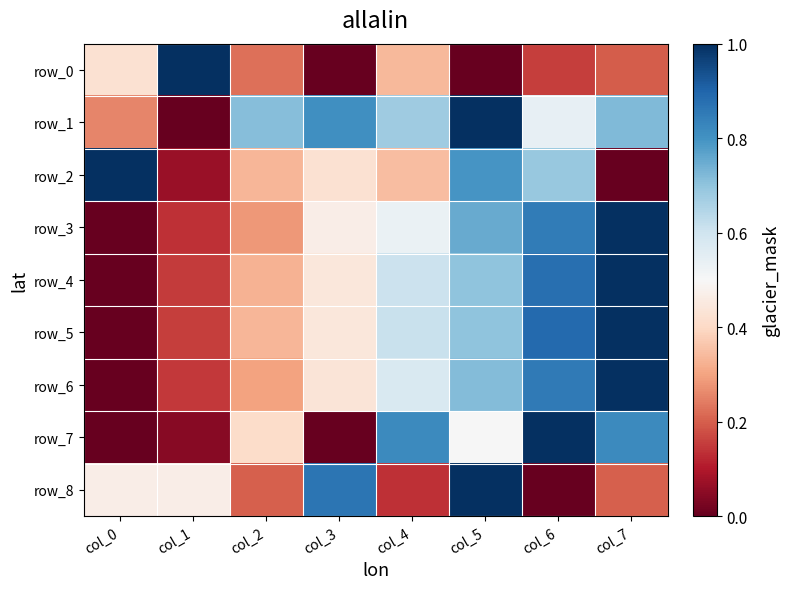

Rank the series by their maximum value, from lowest to highest.

row_0, row_1, row_2, row_3, row_4, row_5, row_6, row_7, row_8